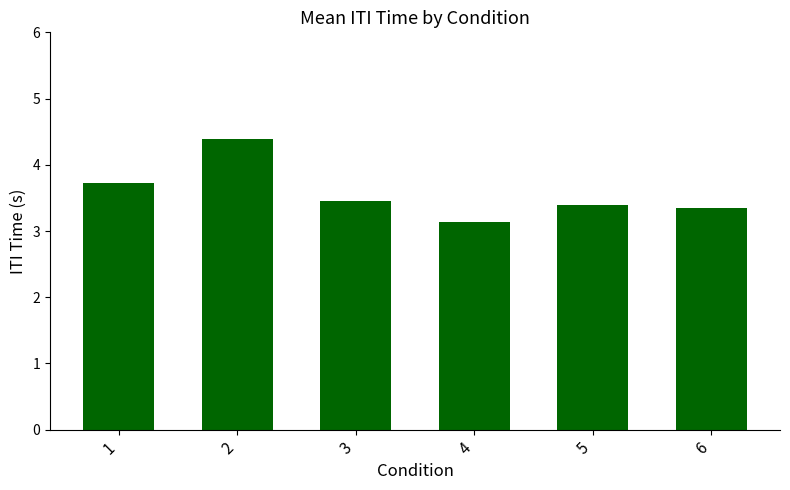

What is the average value?

3.6